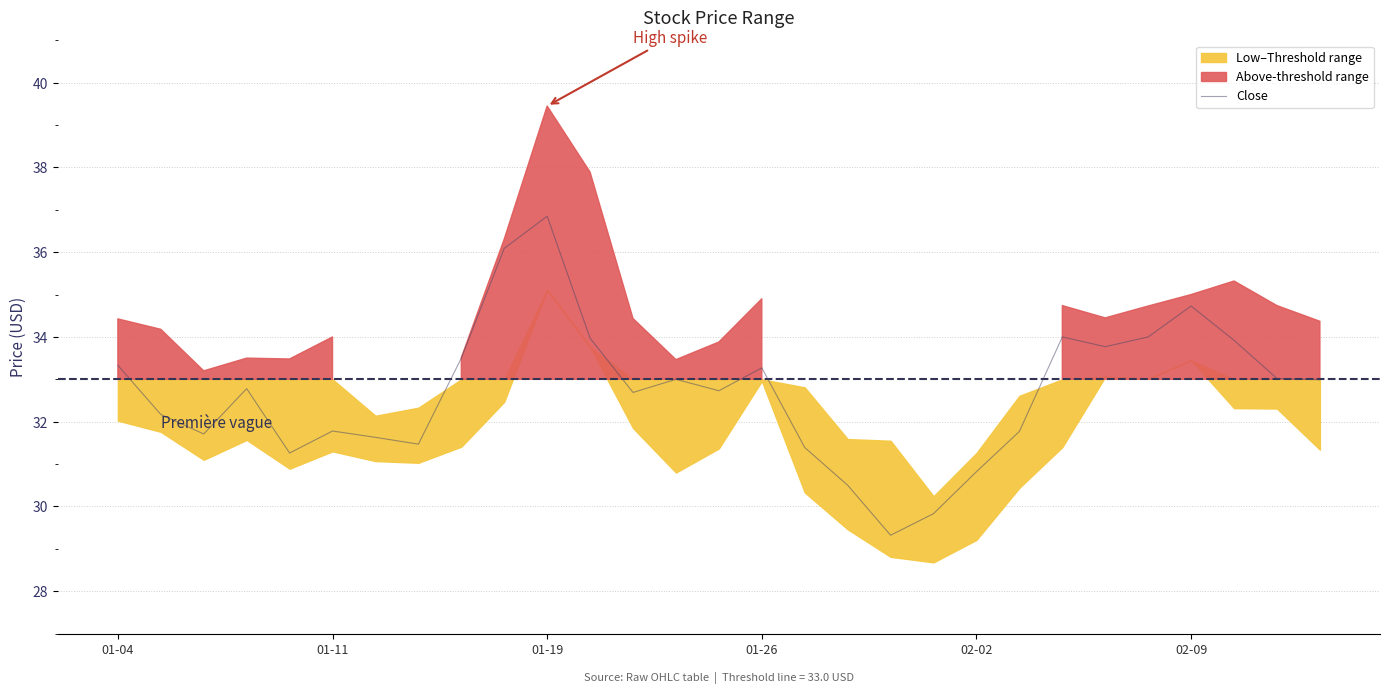

How many points are higher than both their immediate neighbors (excluding endpoints)?

7